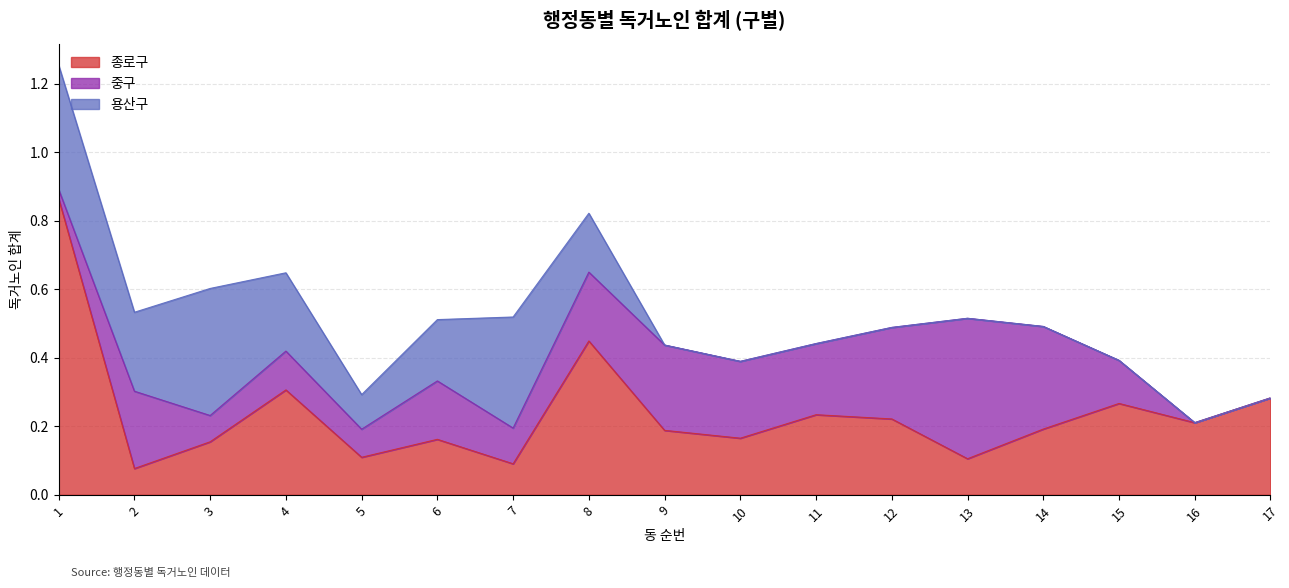

What is the value of the 용산구 point at the 5th from the left?

0.1